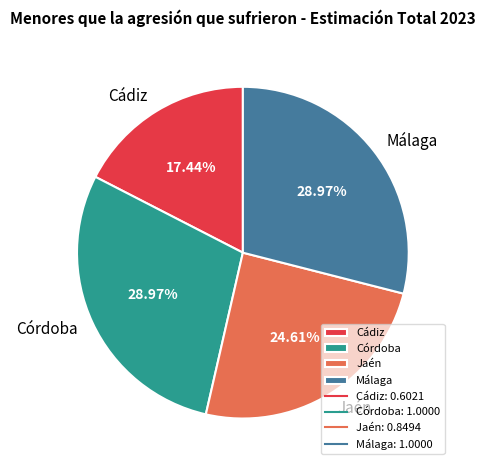

Does Córdoba account for over 50% of the chart?

No